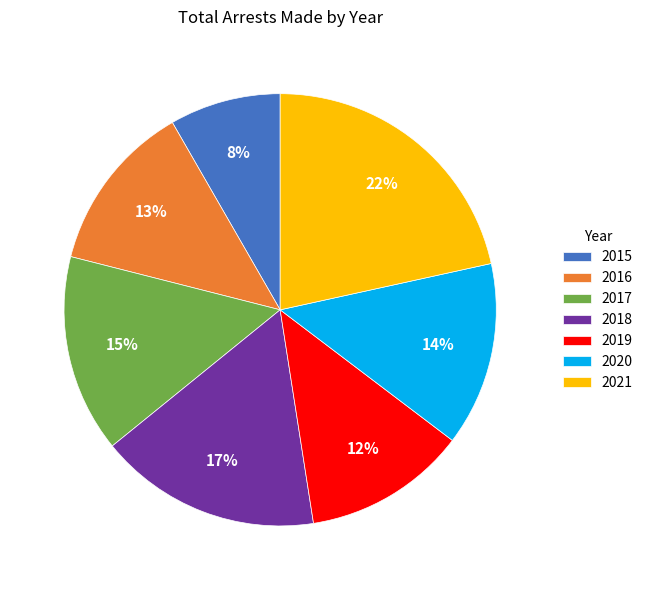

What is the ratio of the value at 2020 to the value at 2021?

0.6